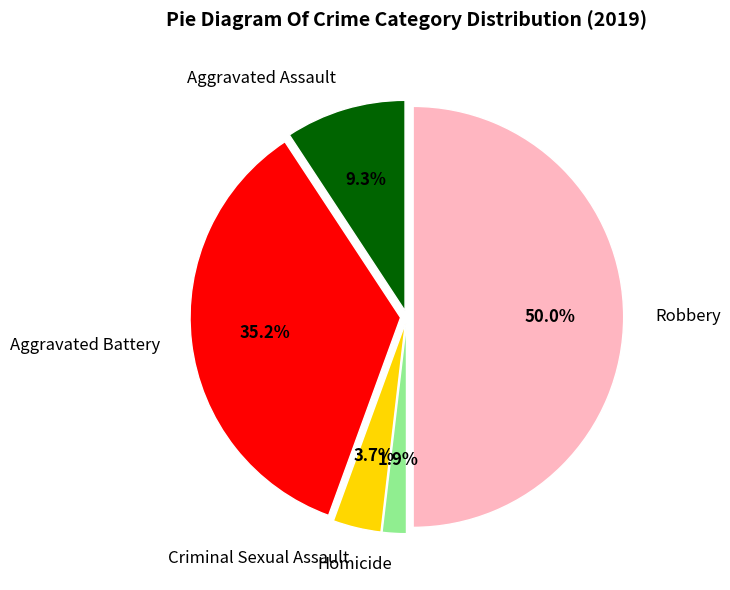

To the nearest percent, what is the difference between the Homicide and Robbery slice percentages?

48%